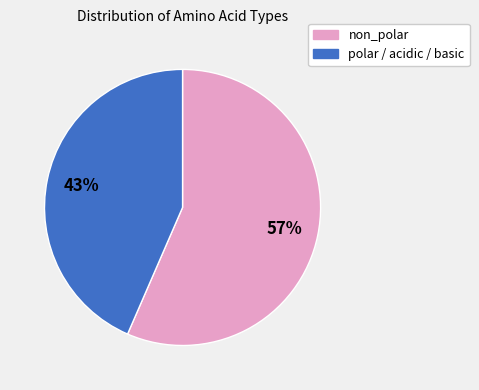

Is it true that non_polar is 45% of the pie?

False